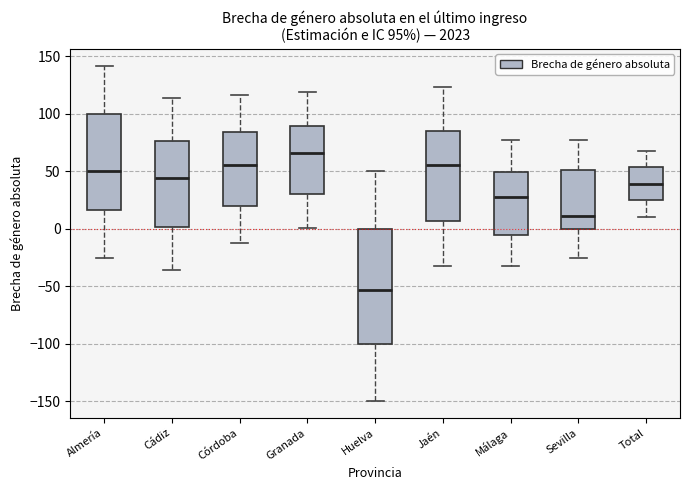

Which box has the highest median line?

Granada